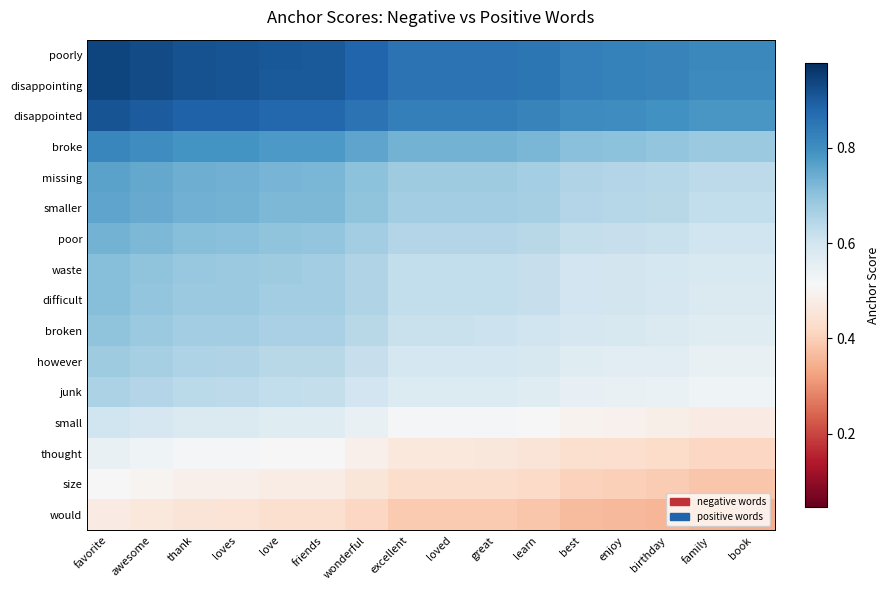

Which has a higher value, thank or book?

thank